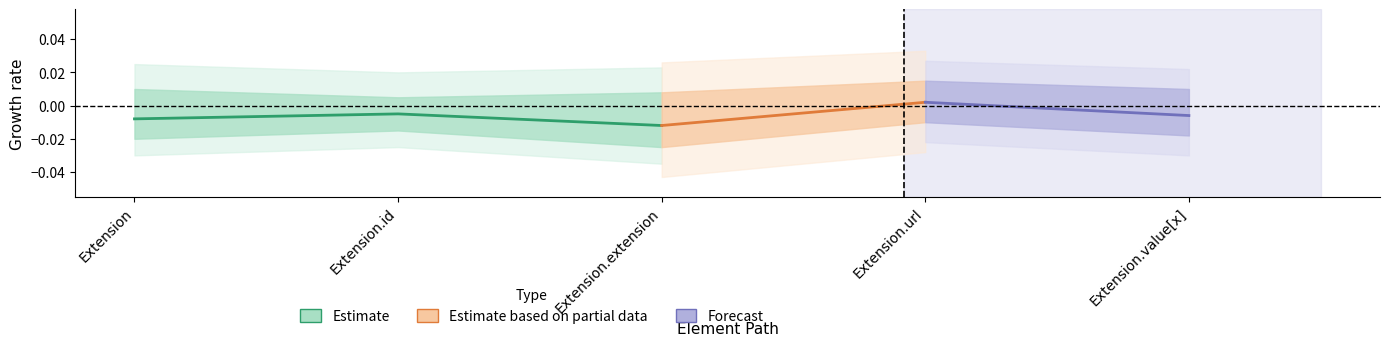

True or false: Base Min has a value of 0 at Extension.id.

False